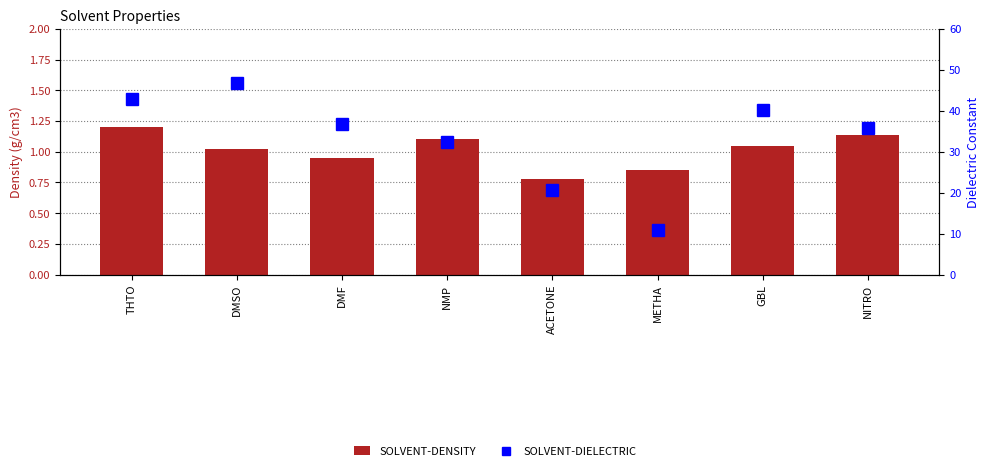

What are all the series names shown in the legend?

SOLVENT-DENSITY, SOLVENT-DIELECTRIC